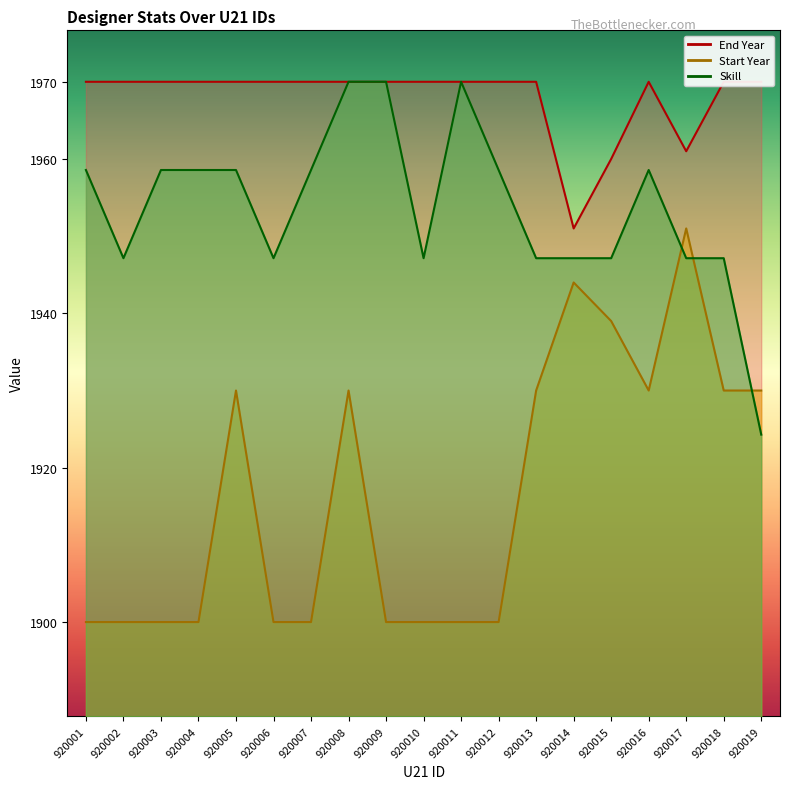

Which has a higher value, 920004 or 920016?

920016